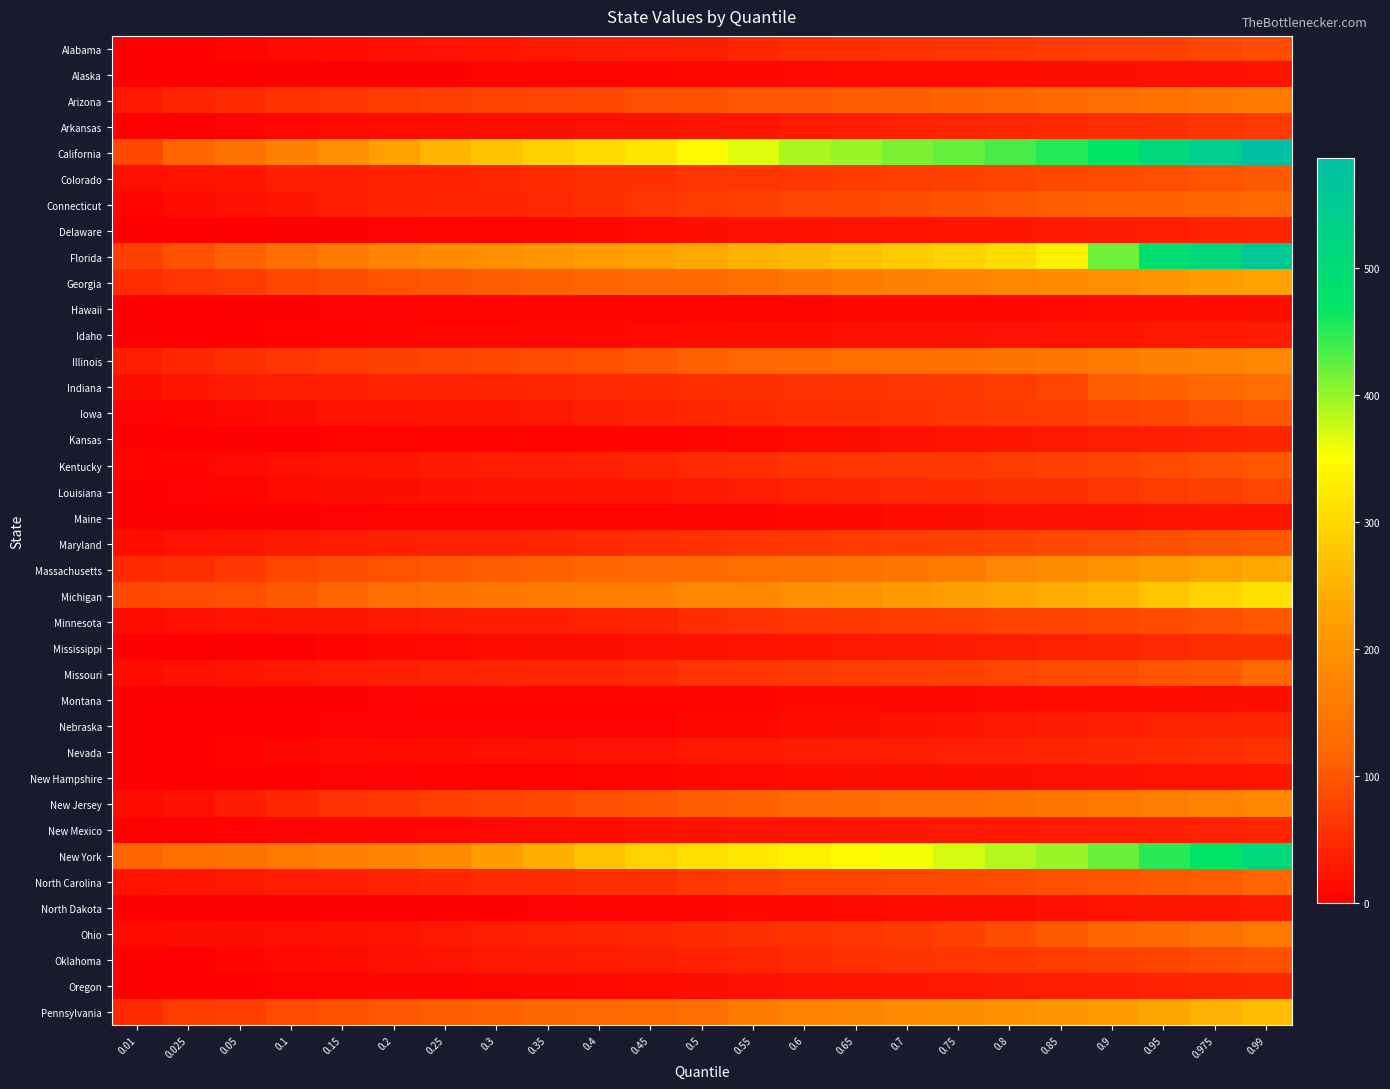

What is the difference between the highest and lowest values at 0.975?

527